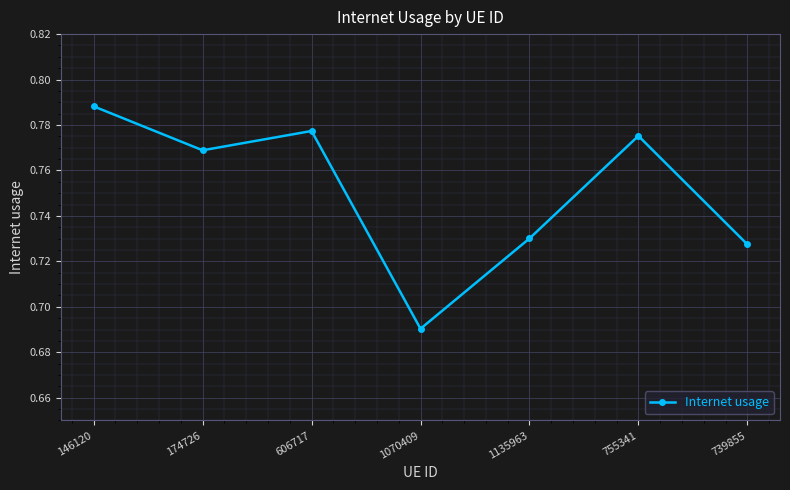

What is the label of the 5th point from the left?

1135963